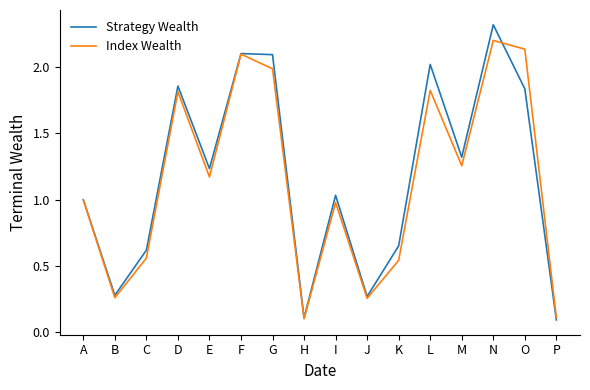

Rank the series by their average value, from highest to lowest.

Strategy Wealth, Index Wealth